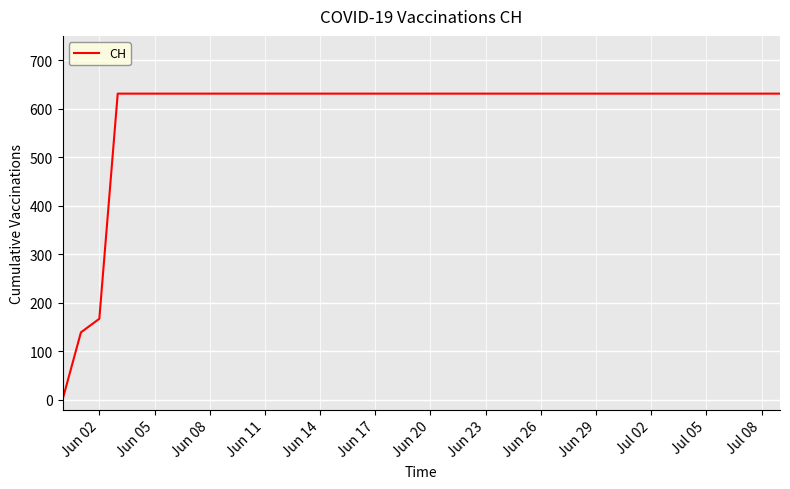

What is the maximum value shown in the chart?

631